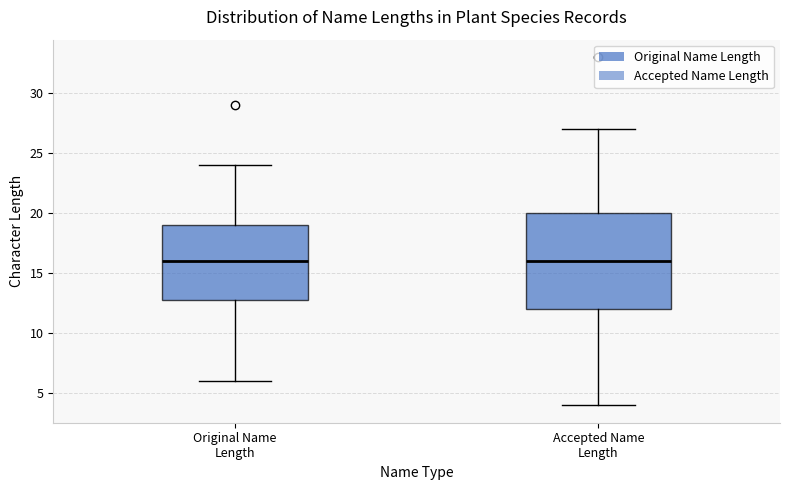

Comparing the boxes themselves (not the whiskers), which one is the tallest?

Accepted Name Length